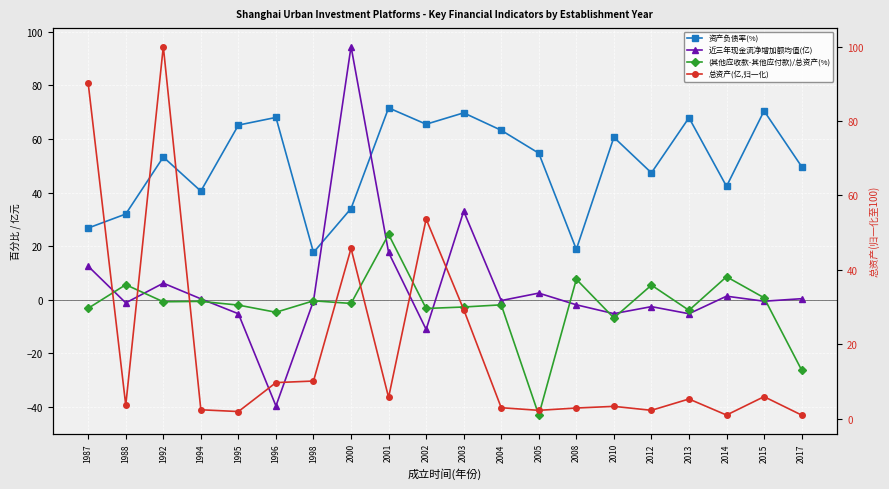

The value of 总资产(亿,归一化) at 2004 is 2.9. True or false?

True